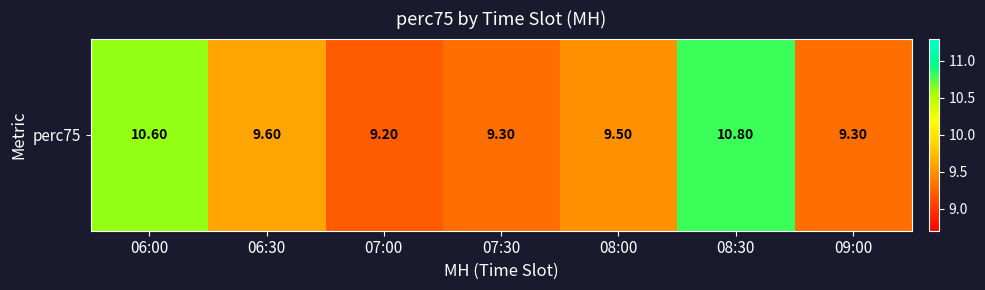

What is the greatest value displayed?

10.8